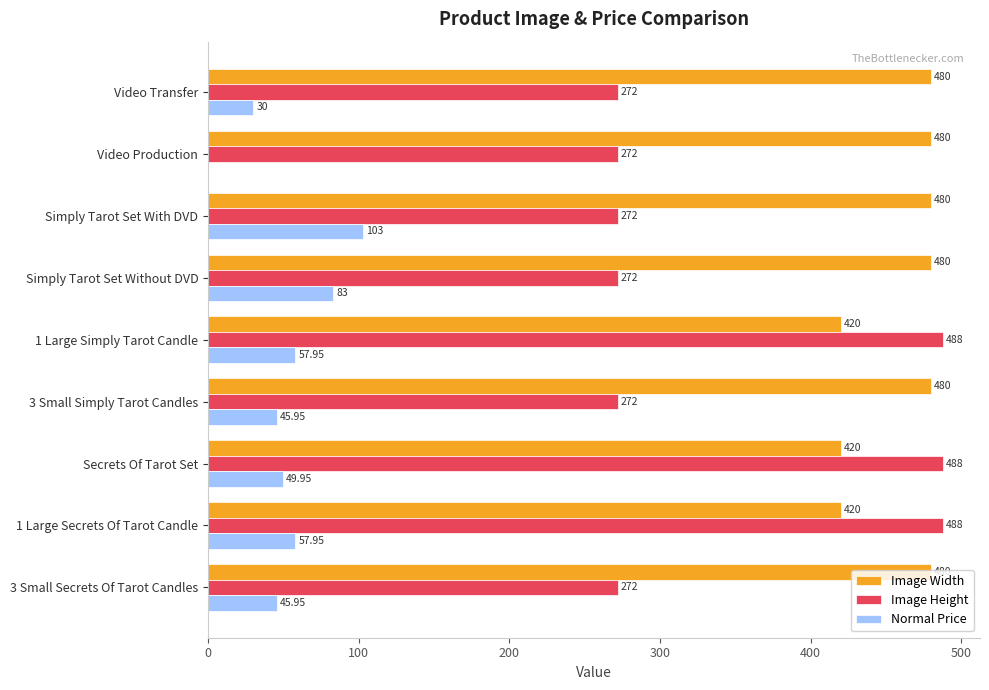

How many values in Normal Price are above zero?

8